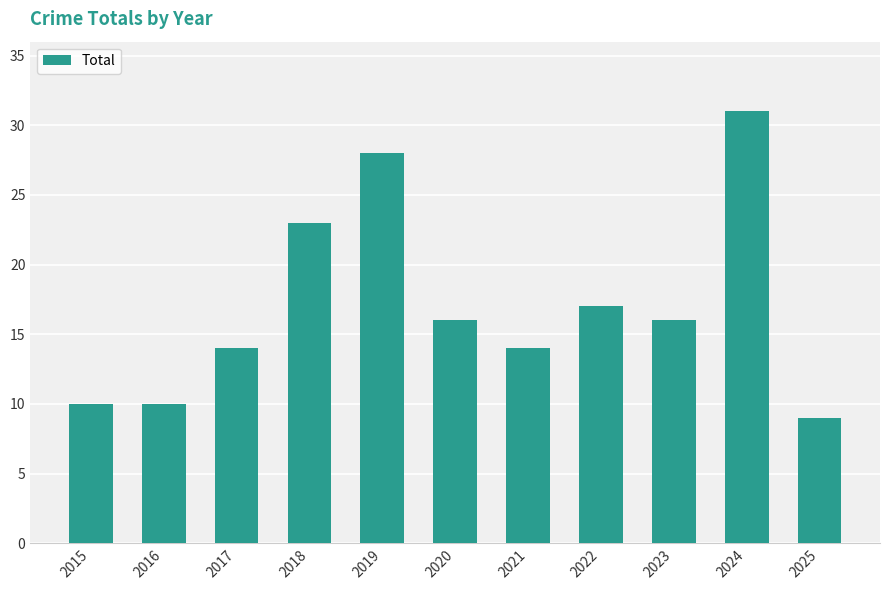

At which category does the chart reach its peak across all series?

2024